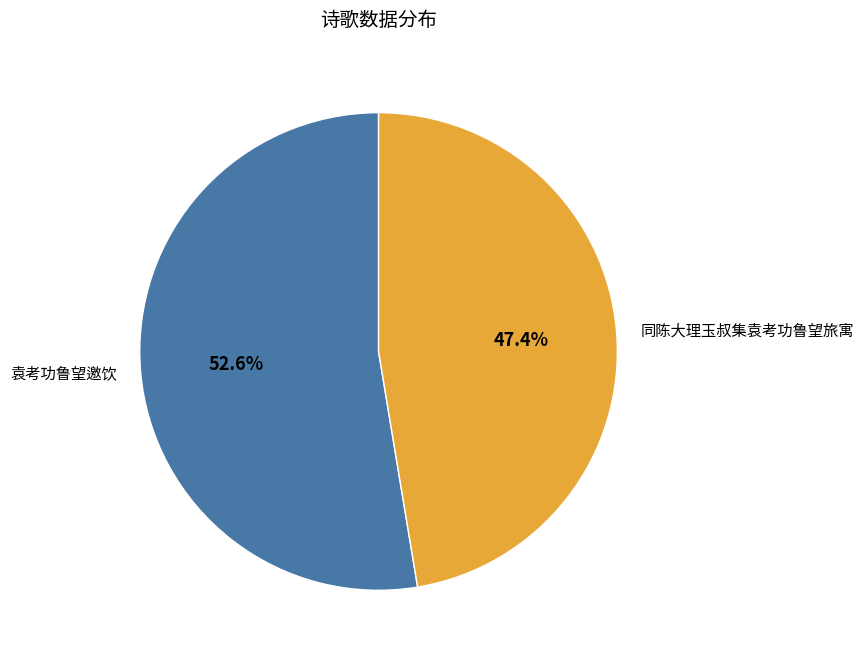

To the nearest percent, what is the average slice percentage?

50%